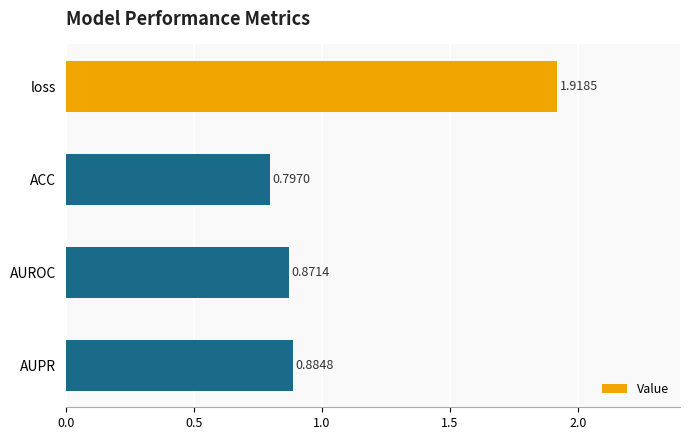

At which label is the value closest to 1?

AUPR